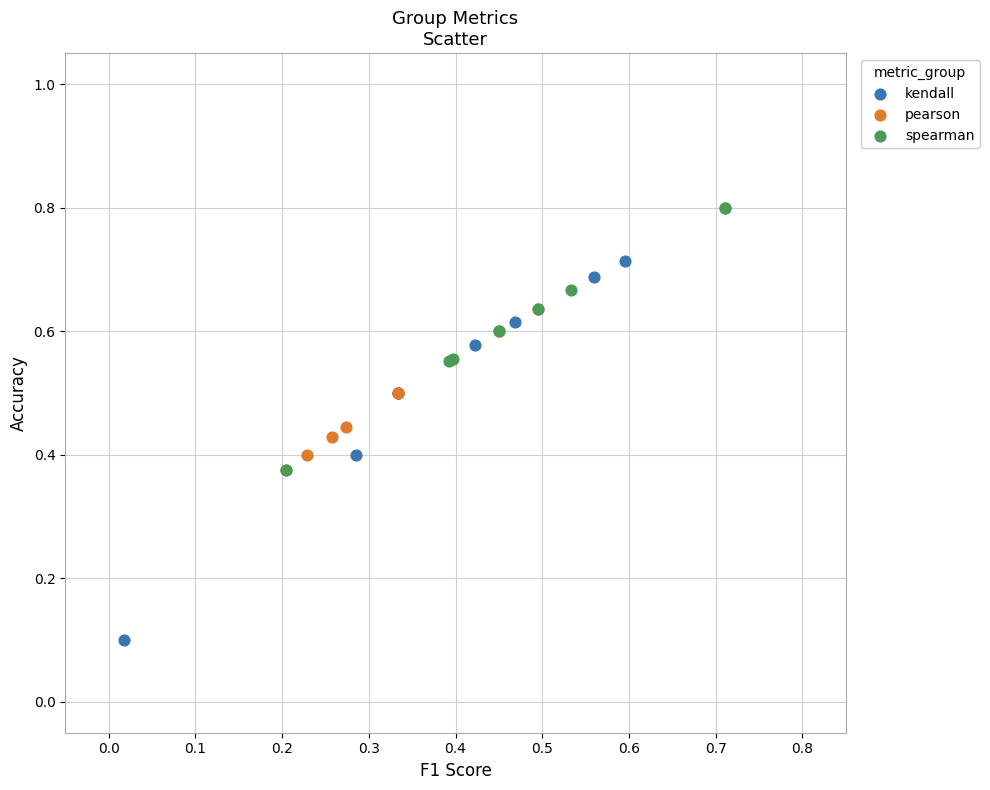

Which series reaches the minimum Y coordinate?

kendall